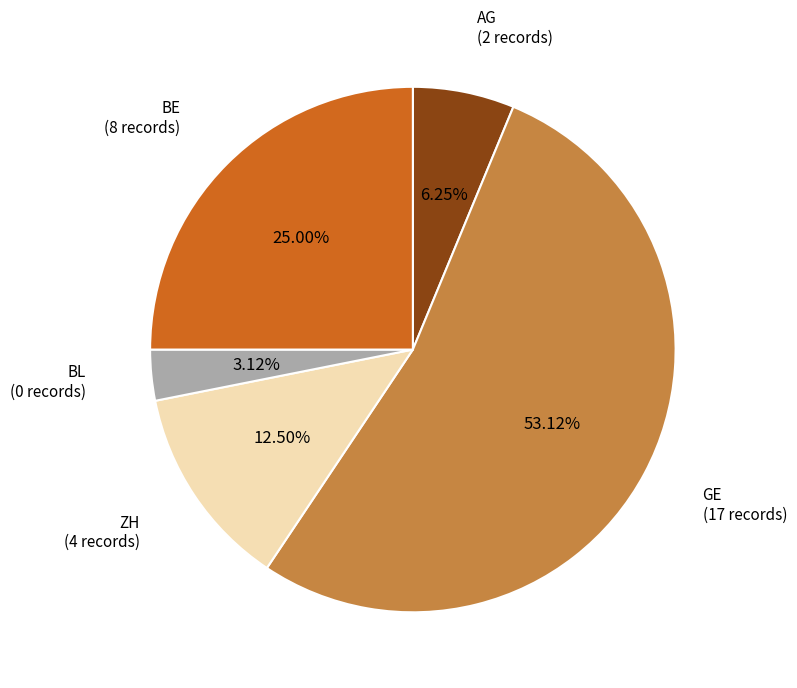

Which slice is the largest?

GE